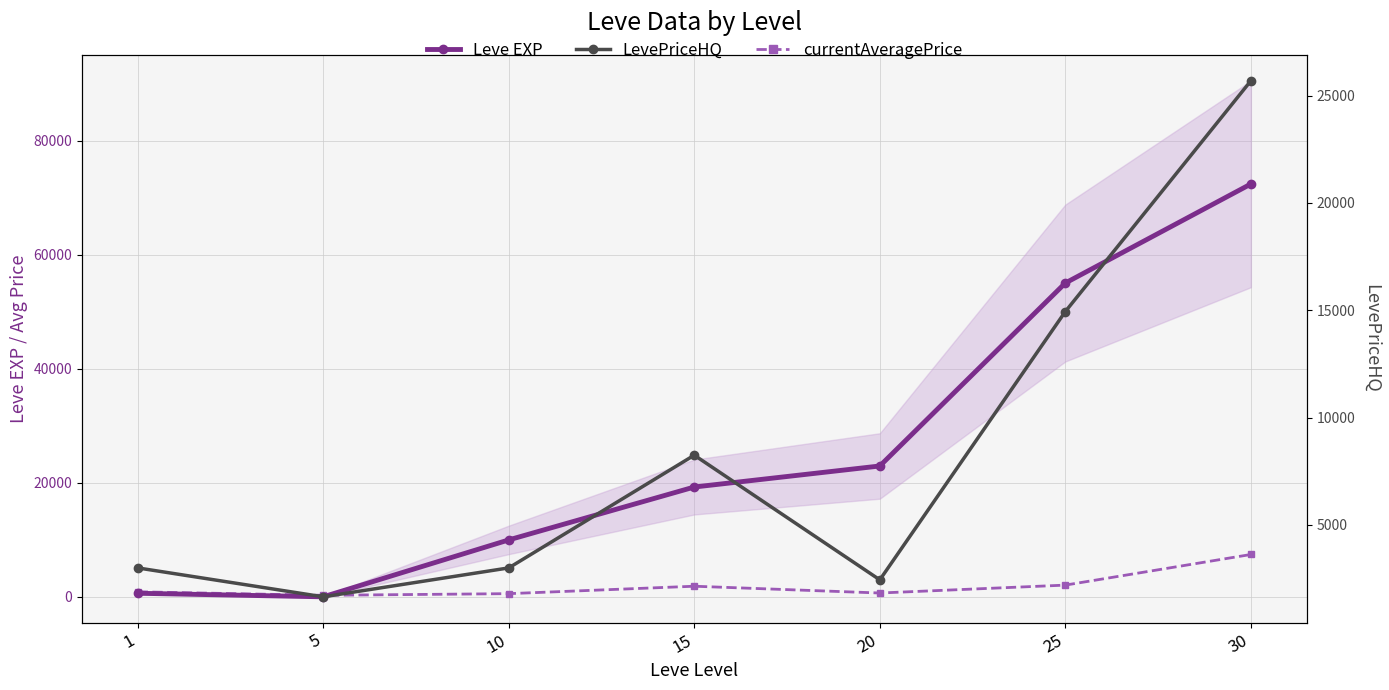

What is the difference between the currentAveragePrice values at 15 and 5?

1596.1